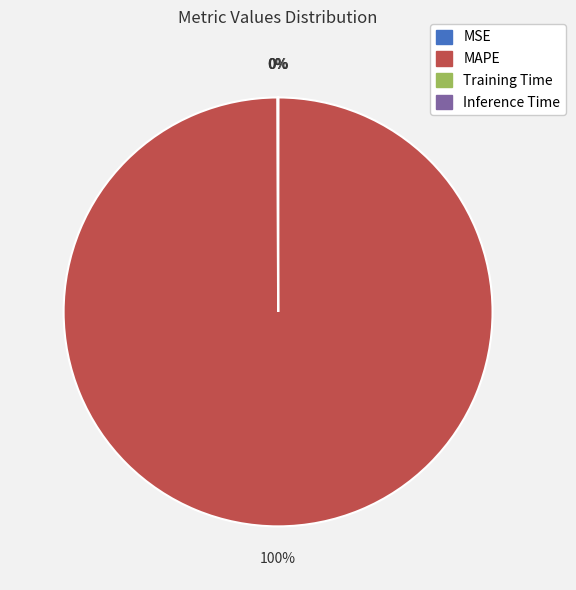

What is the largest slice in the pie chart?

MAPE